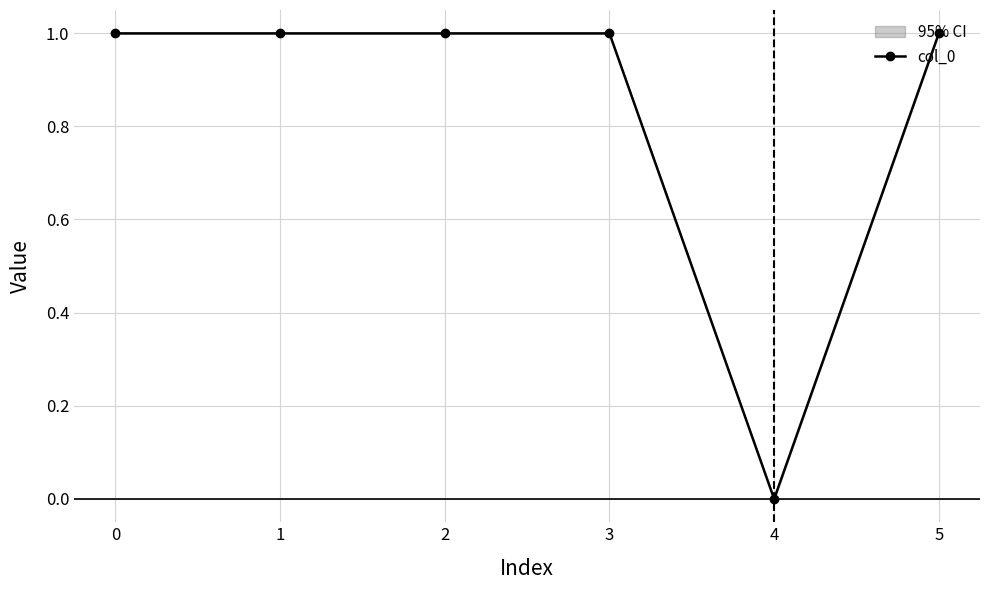

What is the value of the 6th point from the left?

1.0